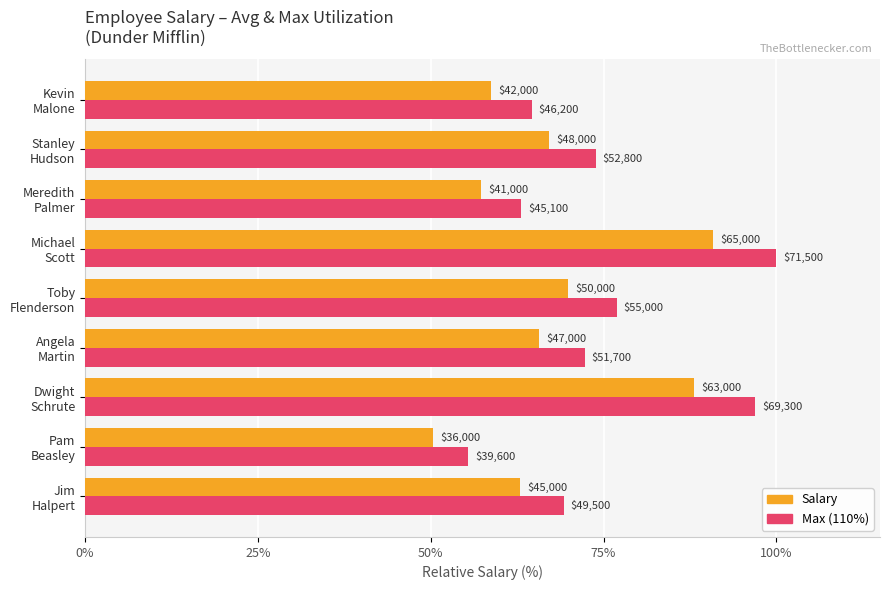

Reading left to right, what are all the values shown in this chart?

Salary: 0.6	0.5	0.9	0.7	0.7	0.9	0.6	0.7	0.6
Max (110%): 0.7	0.6	1.0	0.7	0.8	1.0	0.6	0.7	0.6